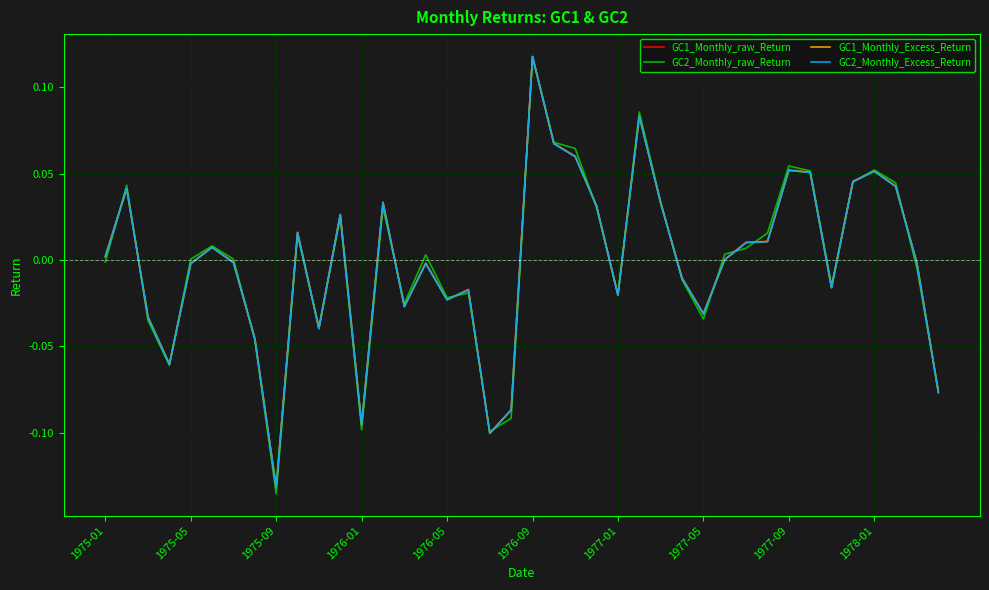

What is the minimum value shown in the chart?

-0.1